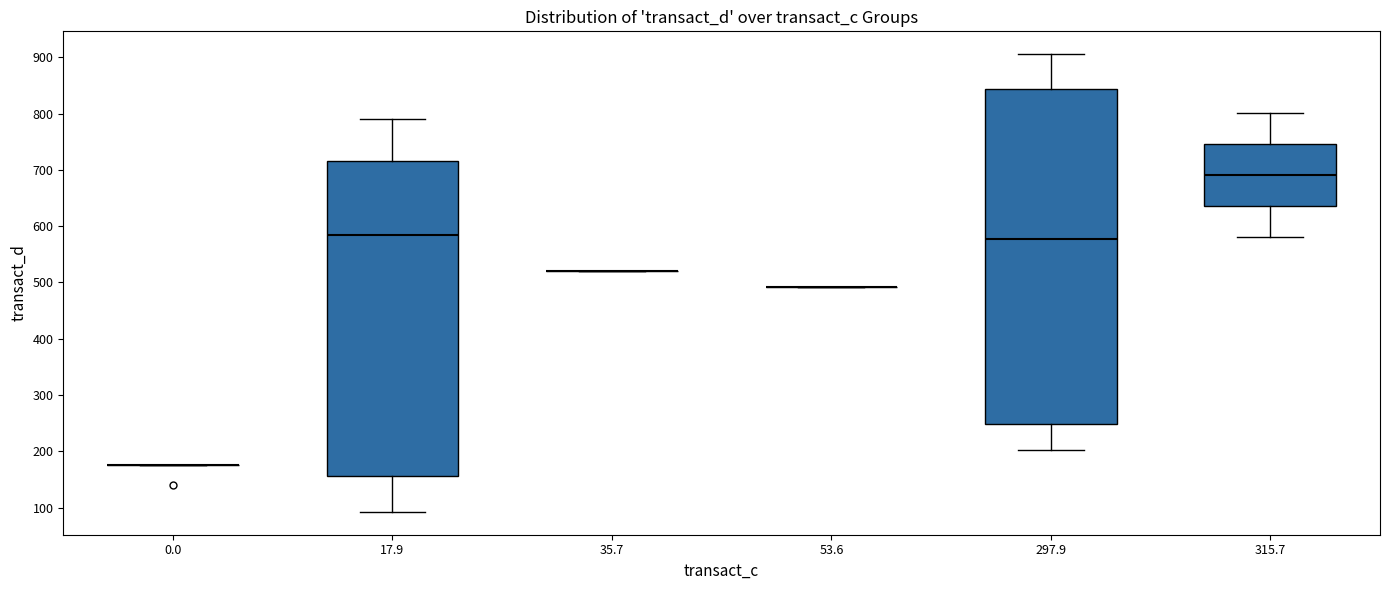

Where does the median line of the box at x = 297.9 sit on the y-axis? The values are not printed on the chart, so give them approximately, as read against the axis.

580